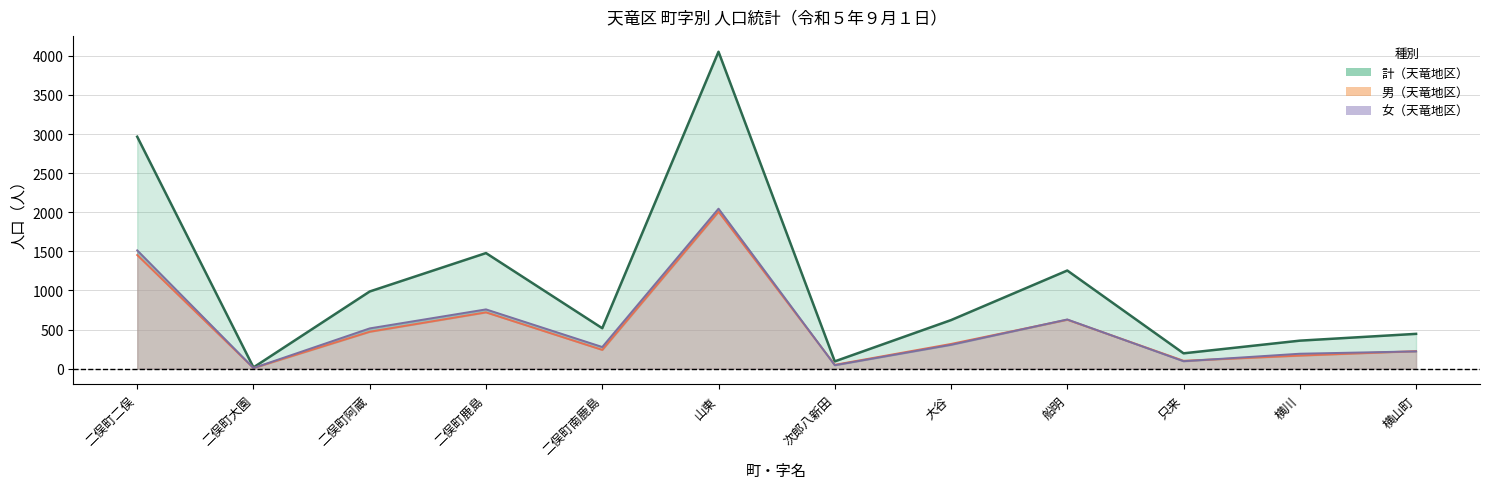

Rank the series at 二俣町鹿島 from highest to lowest value.

計（天竜地区）, 女（天竜地区）, 男（天竜地区）